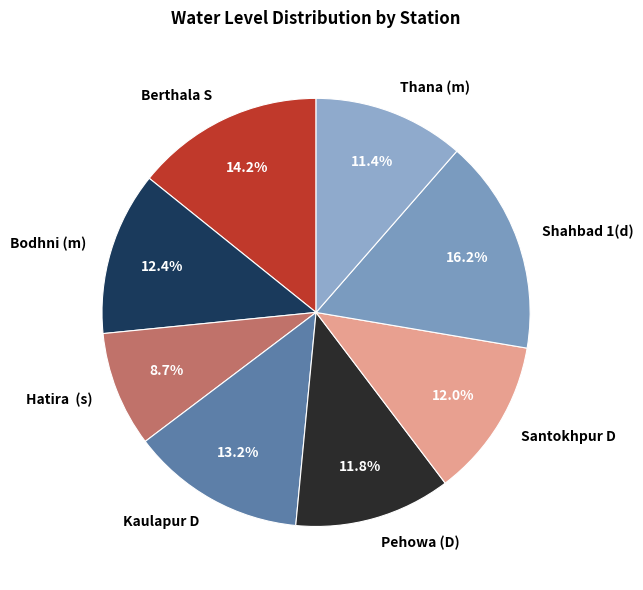

Is there a majority slice in this chart?

No